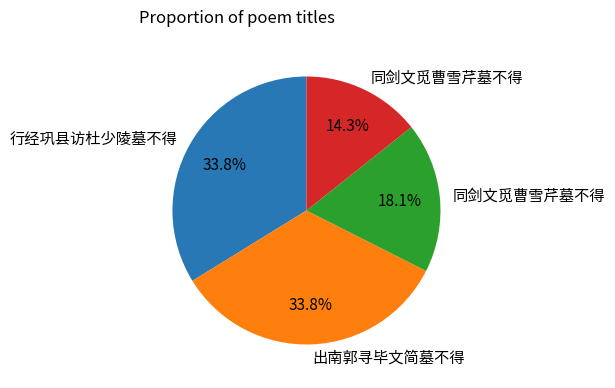

Does any single category account for the majority?

No